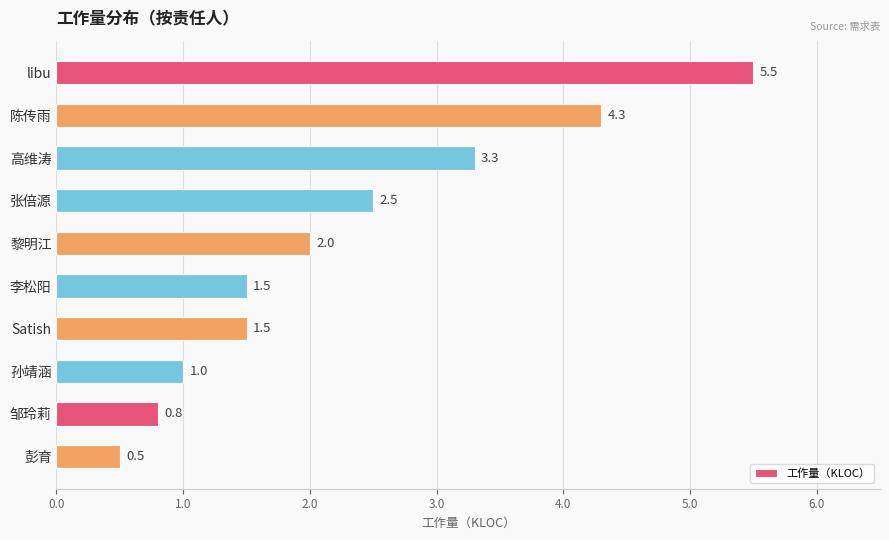

Does the chart contain stacked bars?

No